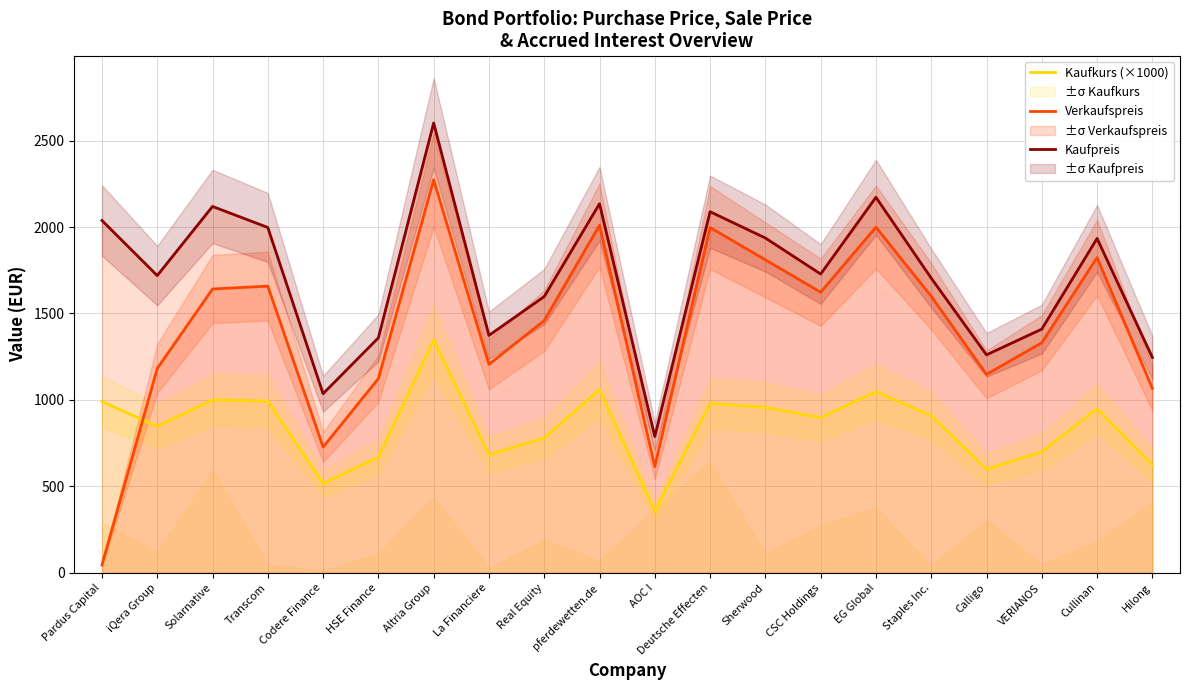

Rank the categories by Kaufkurs (×1000) value from highest to lowest.

Altria Group, pferdewetten.de, EG Global, Solarnative, Transcom, Pardus Capital, Deutsche Effecten, Sherwood, Cullinan, Staples Inc., CSC Holdings, iQera Group, Real Equity, VERIANOS, La Financiere, HSE Finance, Hilong, Calligo, Codere Finance, AOC I